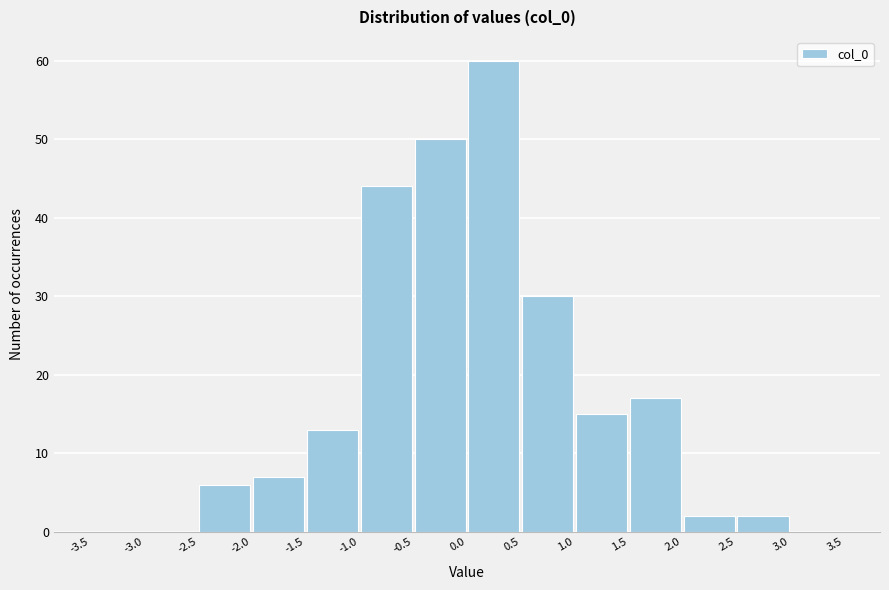

Reading left to right, transcribe this chart: for each bar, give the range it covers on the x-axis and its height. The values are not printed on the chart, so give them approximately, as read against the axis.

-3.5 to -3.0: 0
-3.0 to -2.5: 0
-2.5 to -2.0: 6
-2.0 to -1.5: 7
-1.5 to -1.0: 13
-1.0 to -0.5: 44
-0.5 to 0.0: 50
0.0 to 0.5: 60
0.5 to 1.0: 30
1.0 to 1.5: 15
1.5 to 2.0: 17
2.0 to 2.5: 2
2.5 to 3.0: 2
3.0 to 3.5: 0